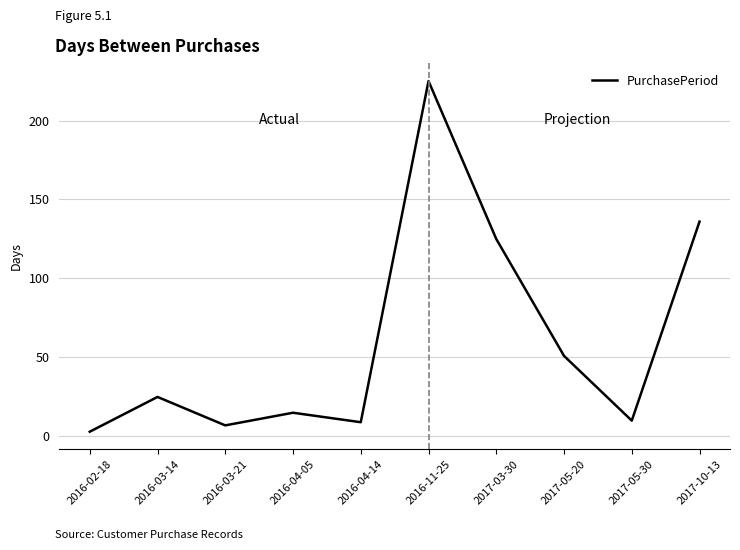

The chart shows a value of 217 at 2017-03-30. True or false?

False